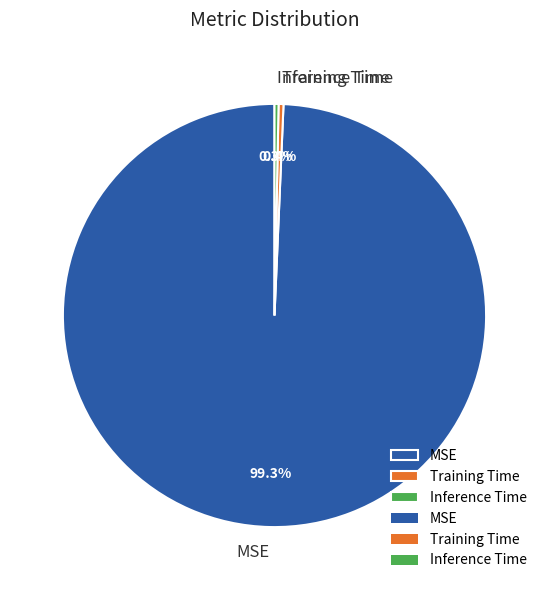

To the nearest percent, what portion does MSE represent?

99%